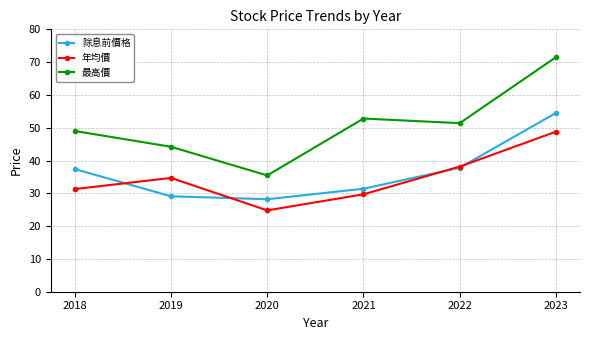

What is the approximate value of 最高價 at 2023?

71.5